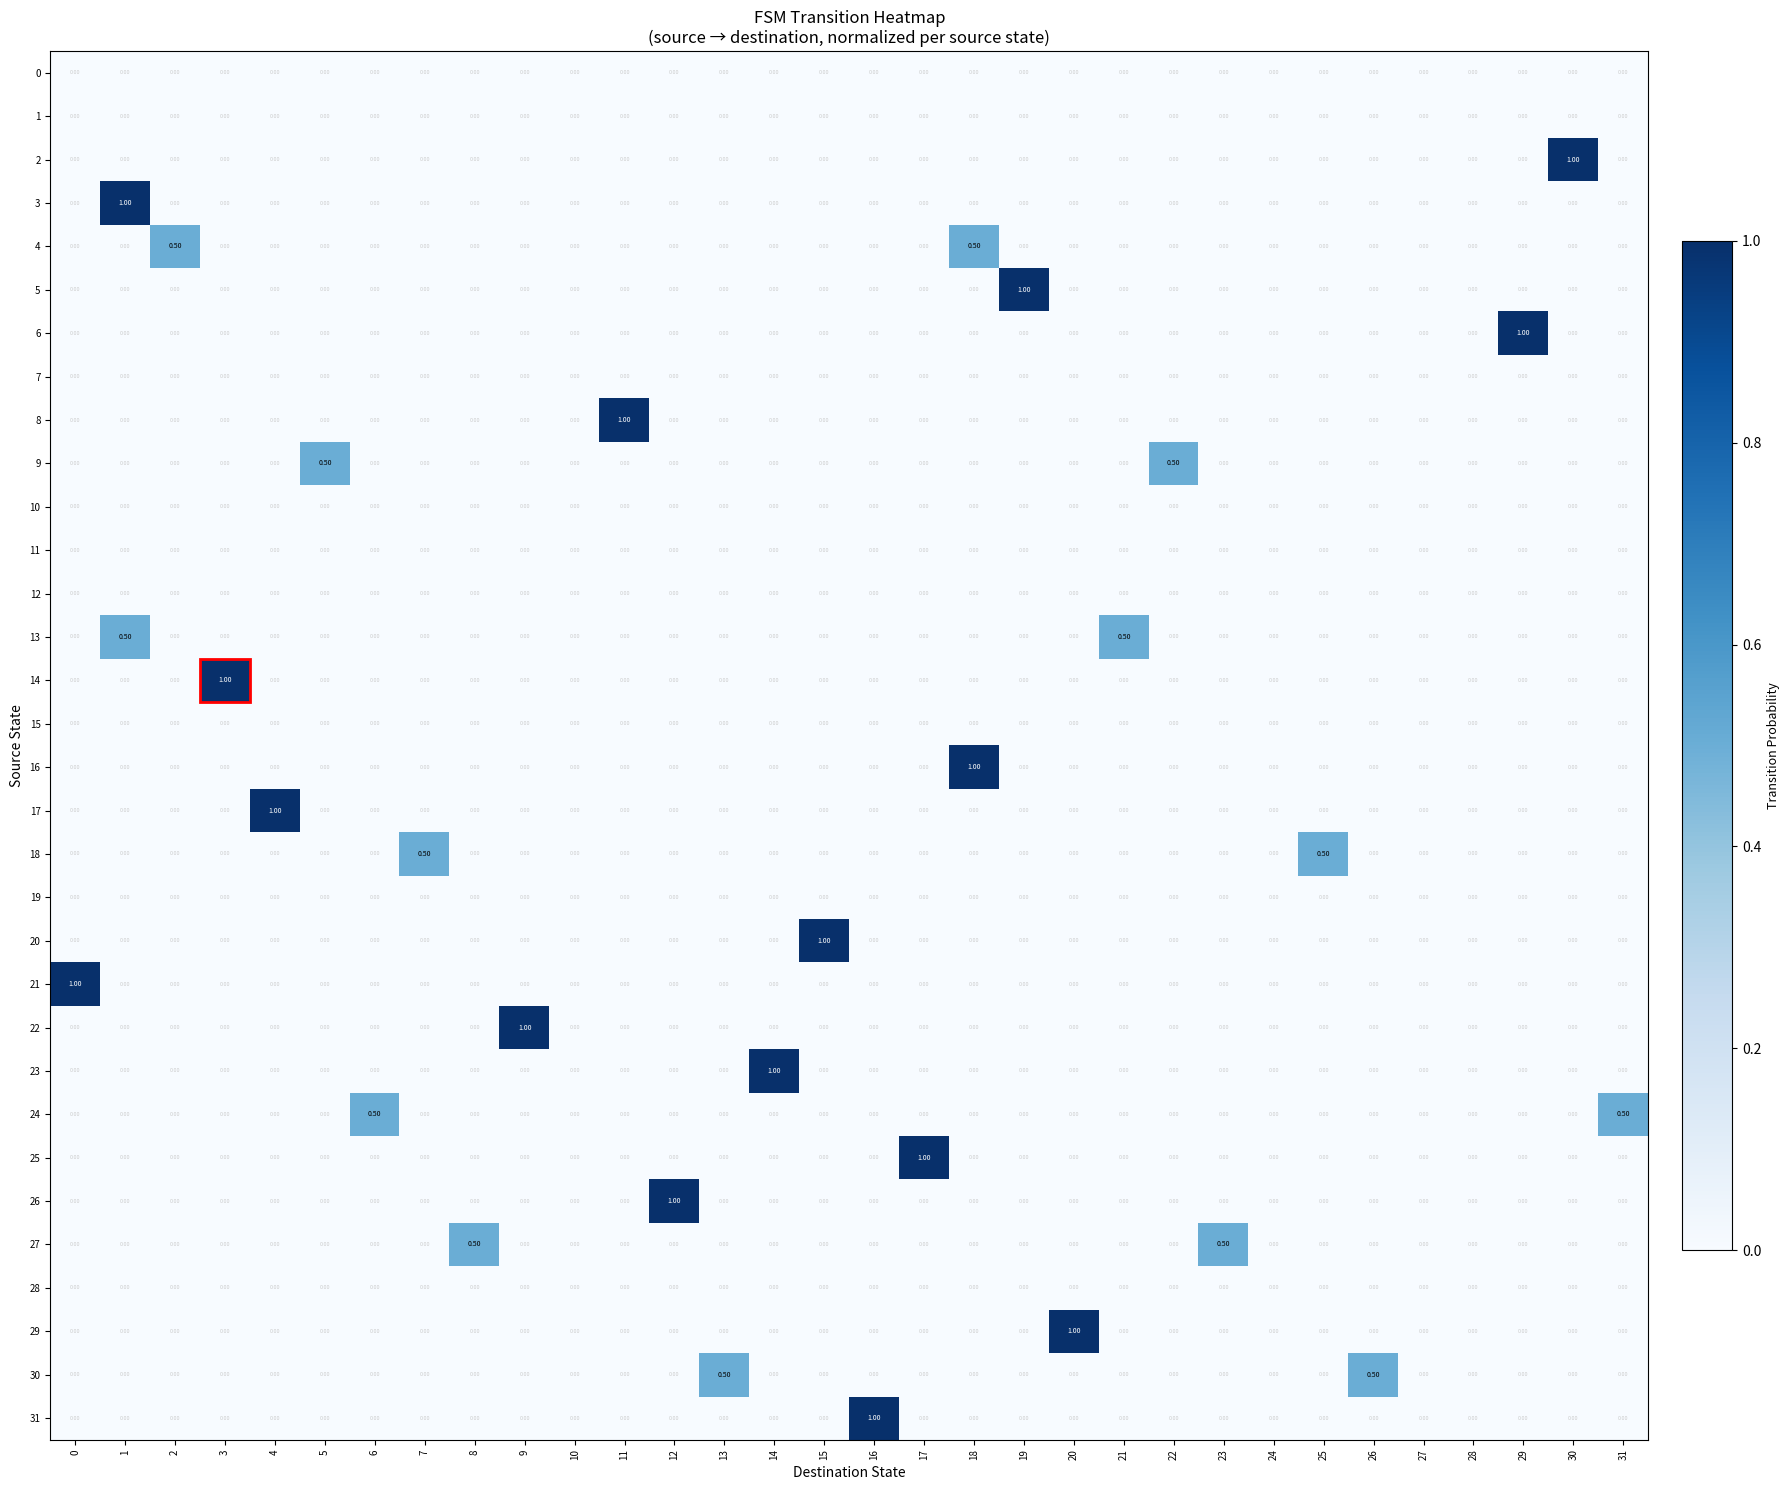

What is the difference between the highest and lowest values at 18?

1.0